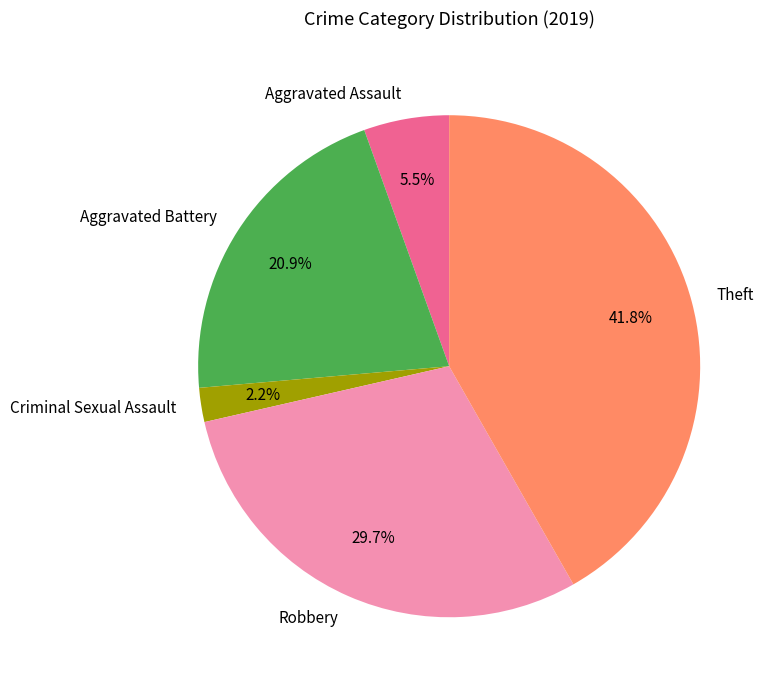

The Theft slice represents 42% of the pie. True or false?

True